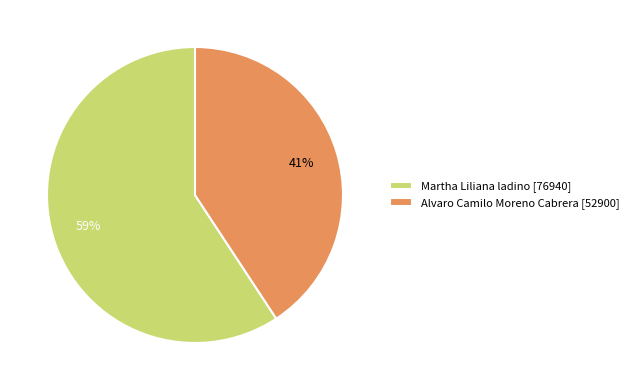

Is it true that Martha Liliana ladino is 68% of the pie?

False